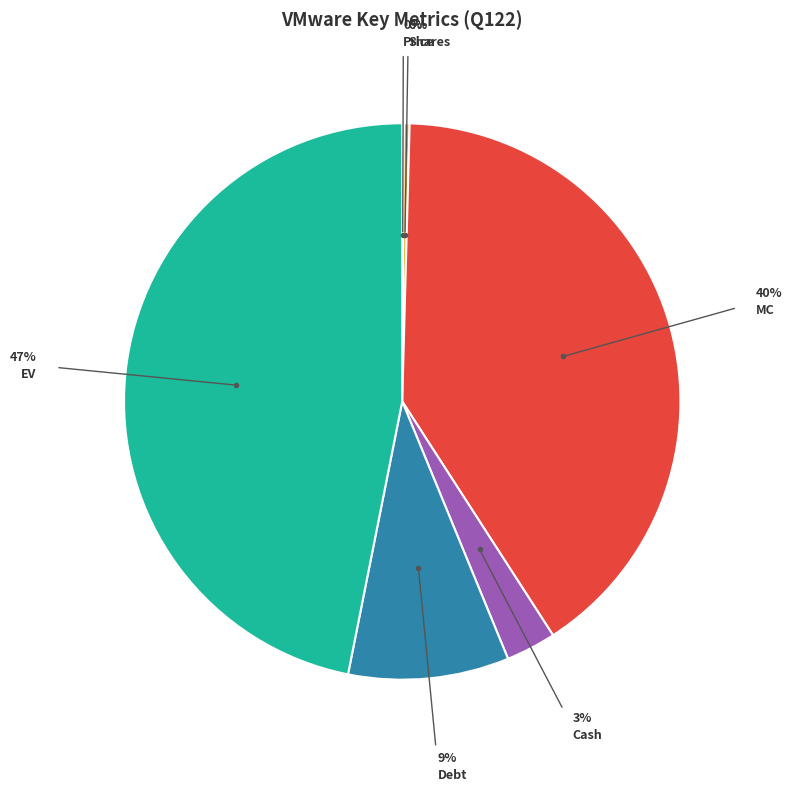

To the nearest percent, what is the combined percentage of Shares and EV?

47%